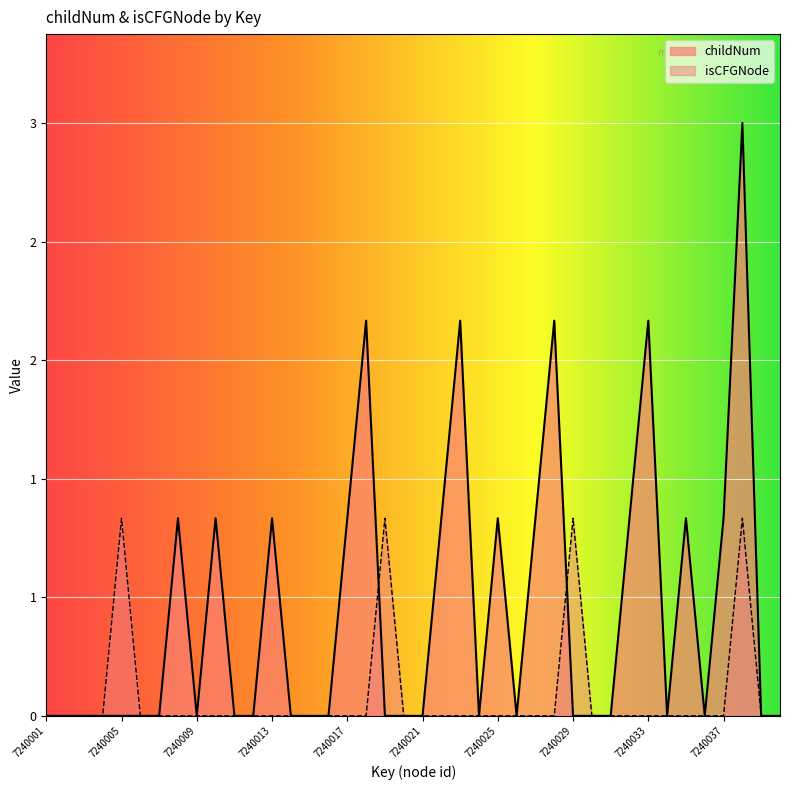

What are all the series names shown in the legend?

childNum, isCFGNode